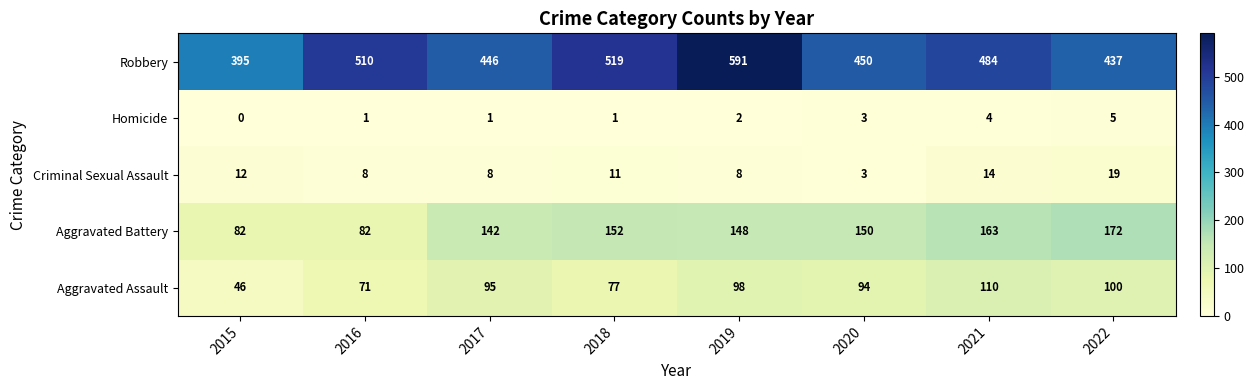

Which label corresponds to the largest value in the chart?

2019